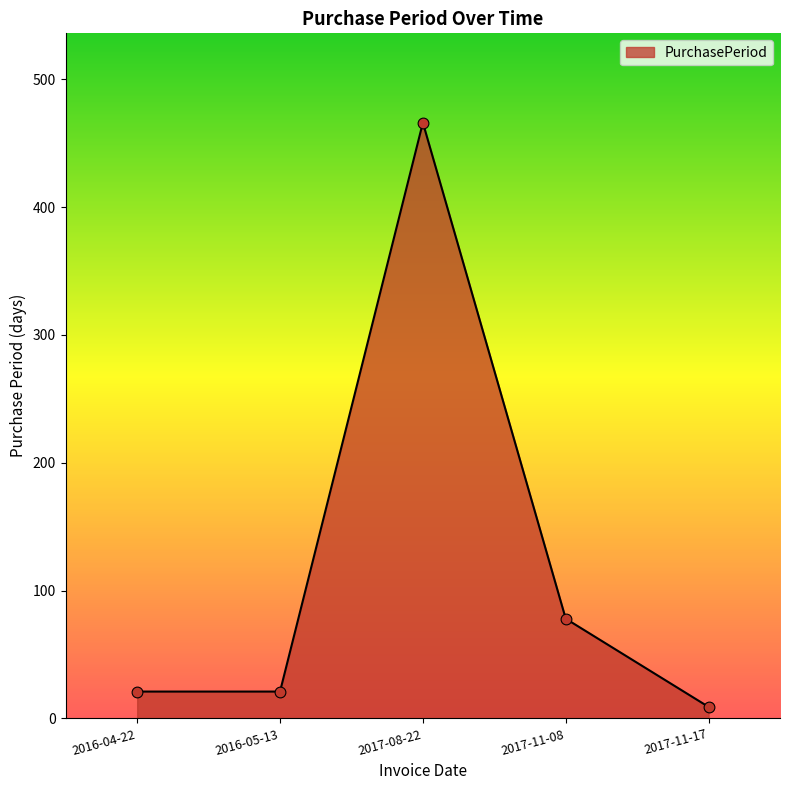

What is the ratio of the value at 2016-05-13 to the value at 2017-11-17?

2.3